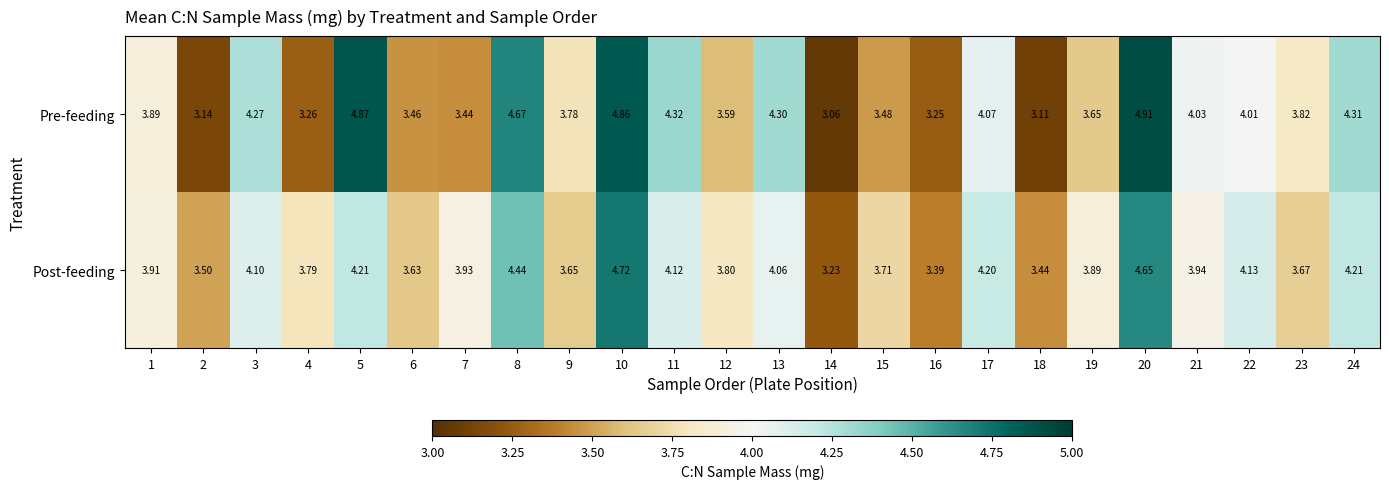

Count the number of data series in this chart.

2